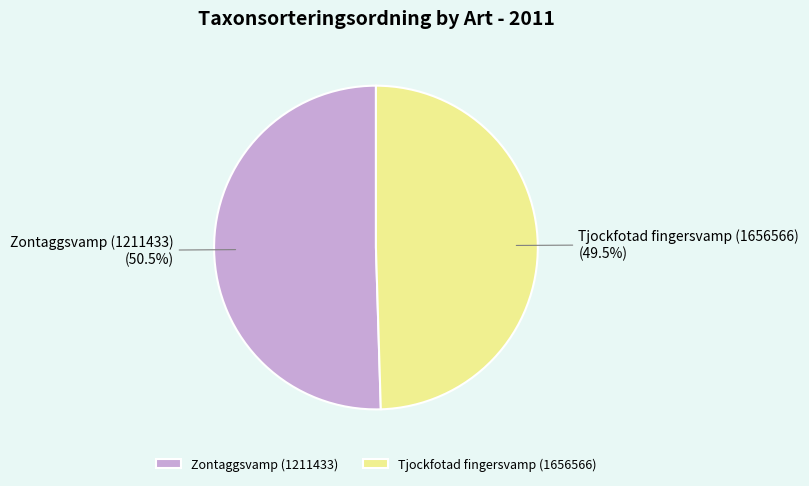

To the nearest percent, what is the difference between the Zontaggsvamp (1211433) and Tjockfotad fingersvamp (1656566) slice percentages?

1%